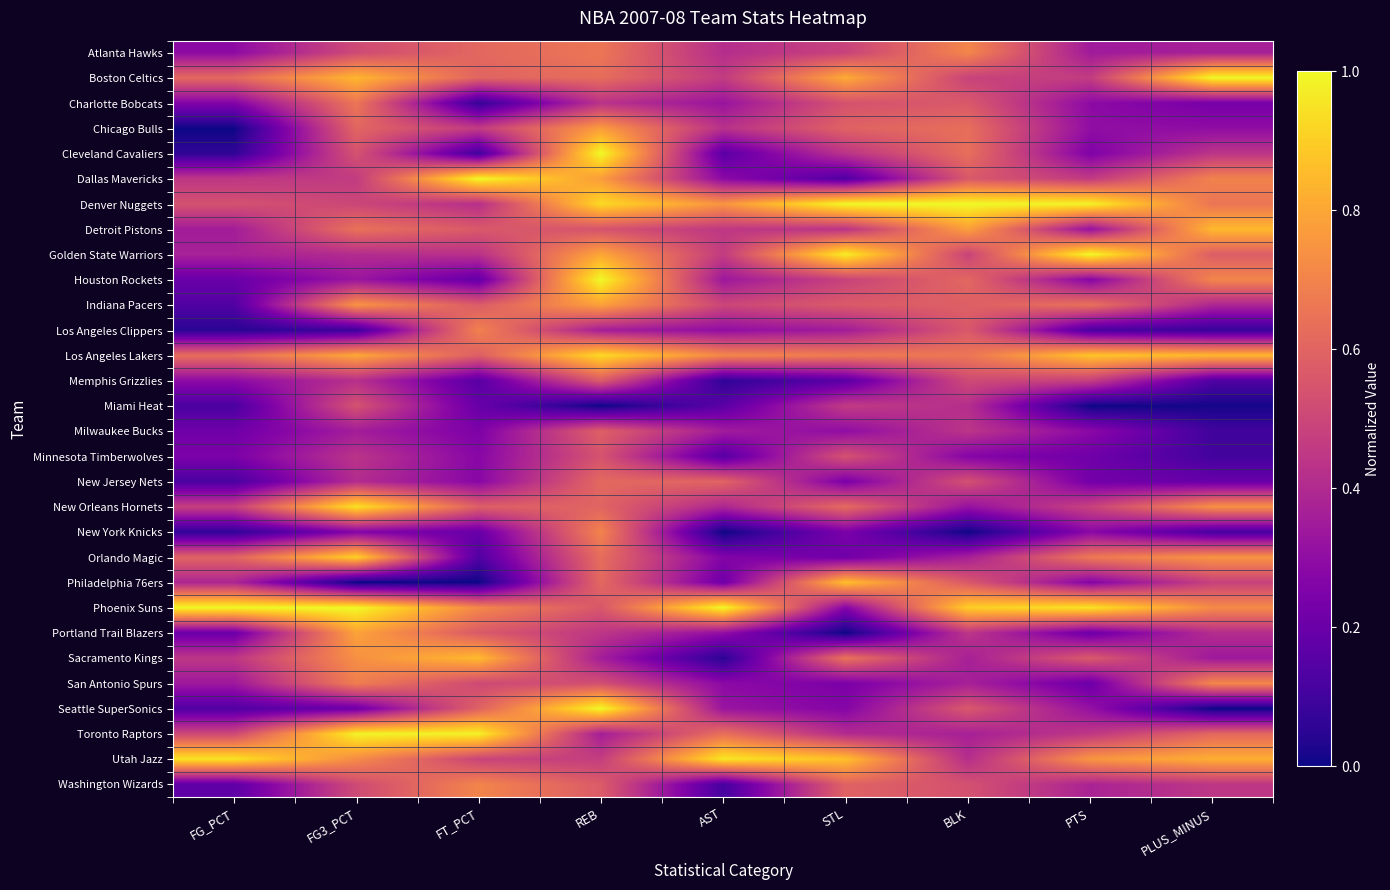

Reading left to right, extract all data points from this chart.

Atlanta Hawks: FG_PCT=0.3	FG3_PCT=0.5	FT_PCT=0.6	REB=0.7	AST=0.4	STL=0.5	BLK=0.7	PTS=0.3	PLUS_MINUS=0.4
Boston Celtics: FG_PCT=0.6	FG3_PCT=0.8	FT_PCT=0.6	REB=0.6	AST=0.5	STL=0.8	BLK=0.5	PTS=0.5	PLUS_MINUS=1.0
Charlotte Bobcats: FG_PCT=0.3	FG3_PCT=0.7	FT_PCT=0.1	REB=0.4	AST=0.3	STL=0.5	BLK=0.6	PTS=0.3	PLUS_MINUS=0.2
Chicago Bulls: FG_PCT=0.0	FG3_PCT=0.6	FT_PCT=0.5	REB=0.8	AST=0.4	STL=0.6	BLK=0.6	PTS=0.3	PLUS_MINUS=0.3
Cleveland Cavaliers: FG_PCT=0.1	FG3_PCT=0.5	FT_PCT=0.1	REB=1.0	AST=0.2	STL=0.4	BLK=0.6	PTS=0.3	PLUS_MINUS=0.4
Dallas Mavericks: FG_PCT=0.4	FG3_PCT=0.5	FT_PCT=1.0	REB=0.8	AST=0.3	STL=0.1	BLK=0.6	PTS=0.5	PLUS_MINUS=0.7
Denver Nuggets: FG_PCT=0.5	FG3_PCT=0.5	FT_PCT=0.4	REB=0.9	AST=0.8	STL=1.0	BLK=1.0	PTS=1.0	PLUS_MINUS=0.7
Detroit Pistons: FG_PCT=0.4	FG3_PCT=0.6	FT_PCT=0.6	REB=0.5	AST=0.5	STL=0.4	BLK=0.8	PTS=0.3	PLUS_MINUS=0.8
Golden State Warriors: FG_PCT=0.4	FG3_PCT=0.4	FT_PCT=0.4	REB=0.8	AST=0.5	STL=1.0	BLK=0.5	PTS=1.0	PLUS_MINUS=0.6
Houston Rockets: FG_PCT=0.2	FG3_PCT=0.3	FT_PCT=0.2	REB=1.0	AST=0.3	STL=0.5	BLK=0.6	PTS=0.3	PLUS_MINUS=0.7
Indiana Pacers: FG_PCT=0.1	FG3_PCT=0.7	FT_PCT=0.6	REB=0.8	AST=0.5	STL=0.6	BLK=0.6	PTS=0.6	PLUS_MINUS=0.4
Los Angeles Clippers: FG_PCT=0.0	FG3_PCT=0.1	FT_PCT=0.7	REB=0.4	AST=0.3	STL=0.4	BLK=0.6	PTS=0.1	PLUS_MINUS=0.1
Los Angeles Lakers: FG_PCT=0.6	FG3_PCT=0.8	FT_PCT=0.6	REB=0.9	AST=0.7	STL=0.7	BLK=0.7	PTS=0.9	PLUS_MINUS=0.8
Memphis Grizzlies: FG_PCT=0.3	FG3_PCT=0.4	FT_PCT=0.2	REB=0.6	AST=0.1	STL=0.2	BLK=0.5	PTS=0.5	PLUS_MINUS=0.1
Miami Heat: FG_PCT=0.1	FG3_PCT=0.5	FT_PCT=0.2	REB=0.0	AST=0.2	STL=0.5	BLK=0.4	PTS=0.0	PLUS_MINUS=0.0
Milwaukee Bucks: FG_PCT=0.2	FG3_PCT=0.4	FT_PCT=0.3	REB=0.6	AST=0.4	STL=0.3	BLK=0.4	PTS=0.3	PLUS_MINUS=0.1
Minnesota Timberwolves: FG_PCT=0.2	FG3_PCT=0.4	FT_PCT=0.3	REB=0.5	AST=0.1	STL=0.5	BLK=0.3	PTS=0.2	PLUS_MINUS=0.1
New Jersey Nets: FG_PCT=0.1	FG3_PCT=0.4	FT_PCT=0.3	REB=0.6	AST=0.6	STL=0.2	BLK=0.5	PTS=0.2	PLUS_MINUS=0.2
New Orleans Hornets: FG_PCT=0.5	FG3_PCT=0.9	FT_PCT=0.6	REB=0.6	AST=0.4	STL=0.6	BLK=0.3	PTS=0.5	PLUS_MINUS=0.7
New York Knicks: FG_PCT=0.1	FG3_PCT=0.3	FT_PCT=0.2	REB=0.7	AST=0.0	STL=0.2	BLK=0.0	PTS=0.3	PLUS_MINUS=0.1
Orlando Magic: FG_PCT=0.6	FG3_PCT=0.9	FT_PCT=0.1	REB=0.6	AST=0.3	STL=0.2	BLK=0.4	PTS=0.7	PLUS_MINUS=0.7
Philadelphia 76ers: FG_PCT=0.4	FG3_PCT=0.0	FT_PCT=0.0	REB=0.6	AST=0.2	STL=0.9	BLK=0.6	PTS=0.3	PLUS_MINUS=0.5
Phoenix Suns: FG_PCT=1.0	FG3_PCT=1.0	FT_PCT=0.7	REB=0.6	AST=1.0	STL=0.3	BLK=0.9	PTS=1.0	PLUS_MINUS=0.7
Portland Trail Blazers: FG_PCT=0.2	FG3_PCT=0.8	FT_PCT=0.6	REB=0.4	AST=0.3	STL=0.0	BLK=0.4	PTS=0.2	PLUS_MINUS=0.4
Sacramento Kings: FG_PCT=0.4	FG3_PCT=0.7	FT_PCT=0.9	REB=0.4	AST=0.1	STL=0.6	BLK=0.4	PTS=0.6	PLUS_MINUS=0.3
San Antonio Spurs: FG_PCT=0.3	FG3_PCT=0.7	FT_PCT=0.5	REB=0.5	AST=0.3	STL=0.2	BLK=0.4	PTS=0.2	PLUS_MINUS=0.7
Seattle SuperSonics: FG_PCT=0.1	FG3_PCT=0.2	FT_PCT=0.6	REB=1.0	AST=0.3	STL=0.3	BLK=0.6	PTS=0.3	PLUS_MINUS=0.0
Toronto Raptors: FG_PCT=0.5	FG3_PCT=1.0	FT_PCT=1.0	REB=0.4	AST=0.6	STL=0.4	BLK=0.4	PTS=0.4	PLUS_MINUS=0.6
Utah Jazz: FG_PCT=1.0	FG3_PCT=0.7	FT_PCT=0.5	REB=0.5	AST=1.0	STL=0.9	BLK=0.4	PTS=0.8	PLUS_MINUS=0.8
Washington Wizards: FG_PCT=0.2	FG3_PCT=0.5	FT_PCT=0.7	REB=0.6	AST=0.1	STL=0.6	BLK=0.5	PTS=0.4	PLUS_MINUS=0.4